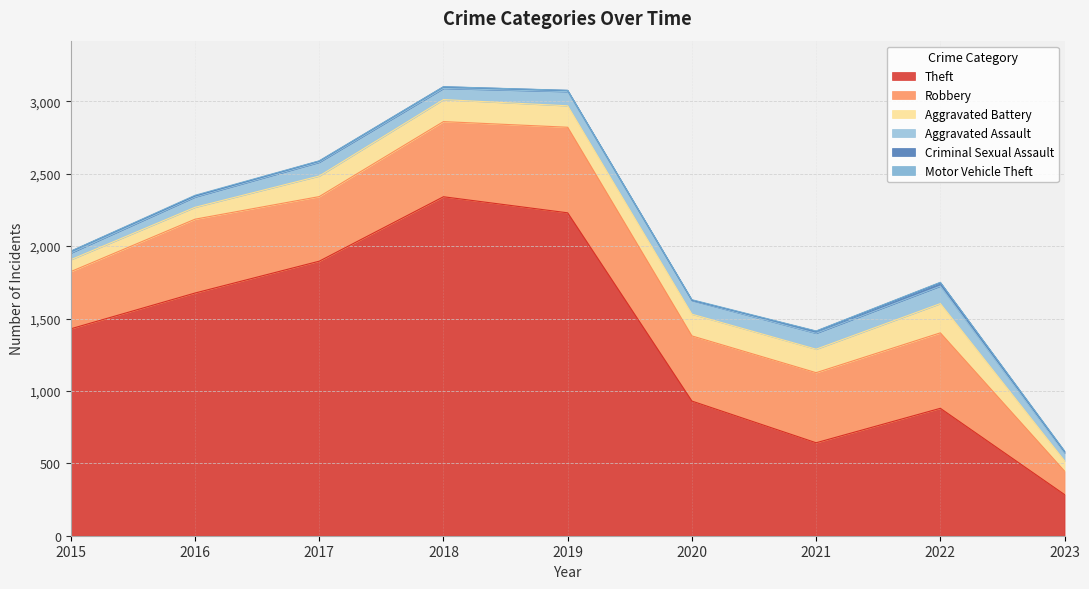

What are all the series names shown in the legend?

Theft, Robbery, Aggravated Battery, Aggravated Assault, Criminal Sexual Assault, Motor Vehicle Theft